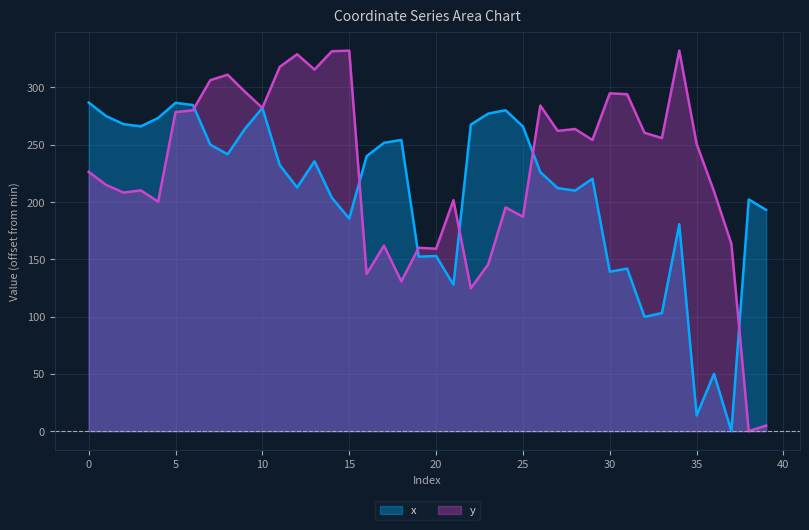

How many lines are shown in the chart?

2